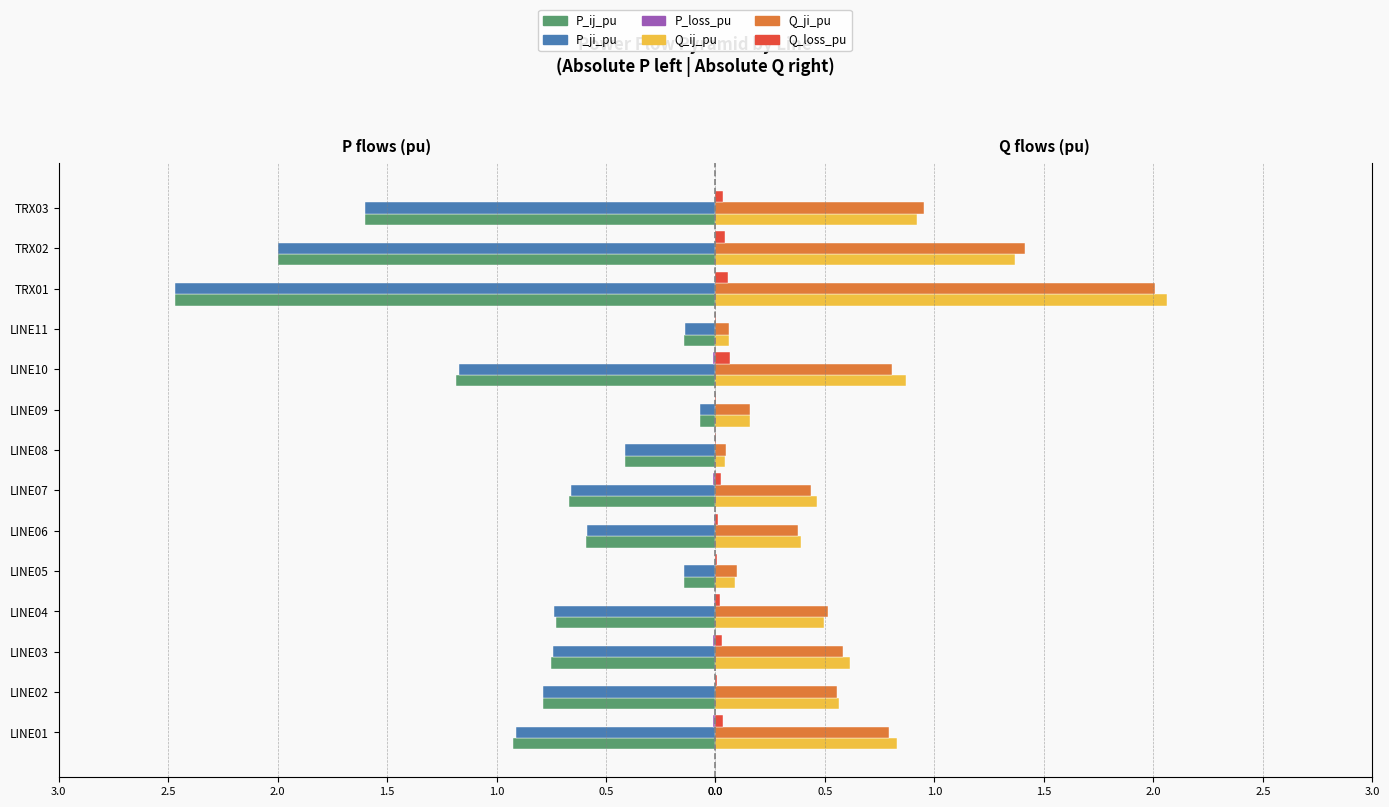

How many bars are there in each group?

6